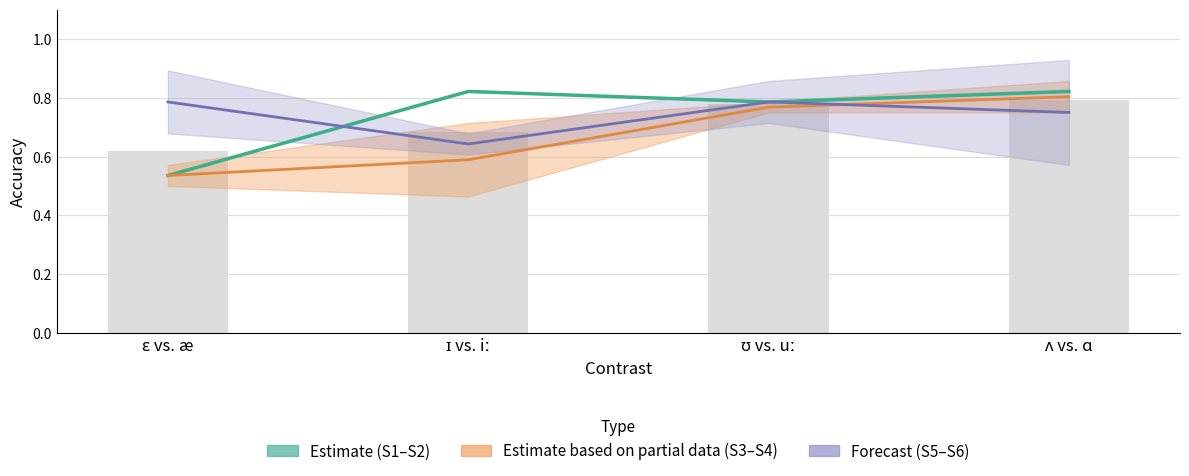

List the series in order of their peak value, lowest first.

Session 6, Session 4, Session 2